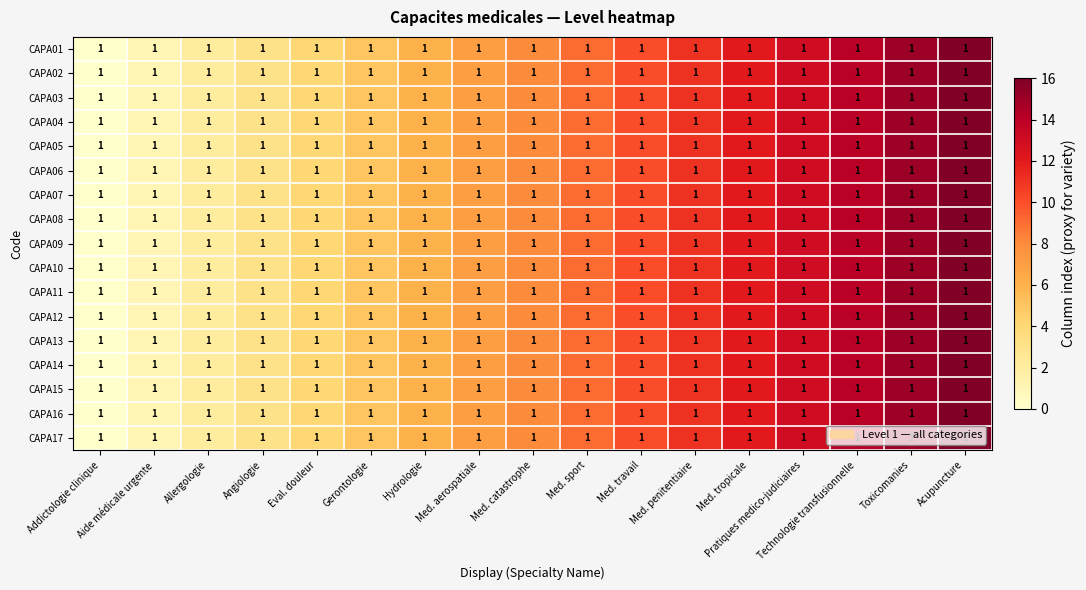

Where does the CAPA11 series first go above 8?

Med. sport